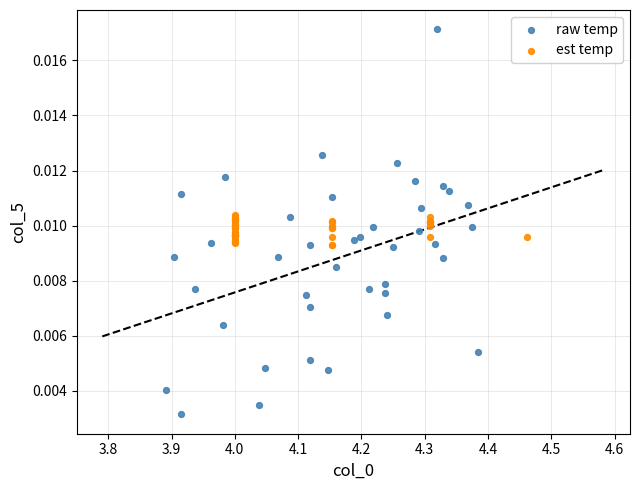

What are all the series names shown in the legend?

raw temp, est temp